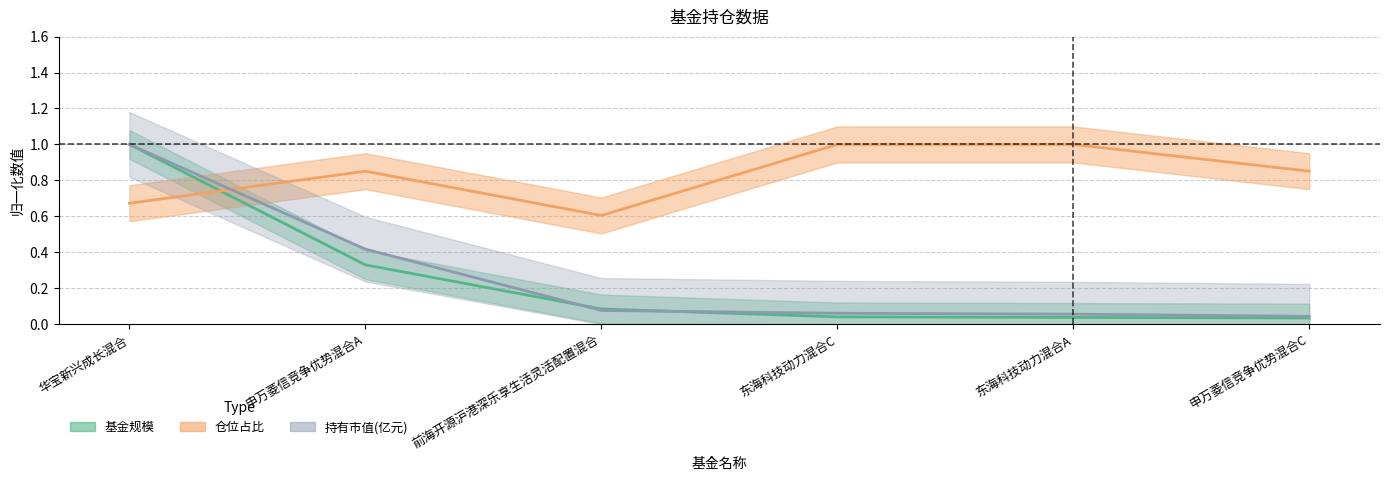

Is it true that 仓位占比 equals 1.0 at 东海科技动力混合C?

True